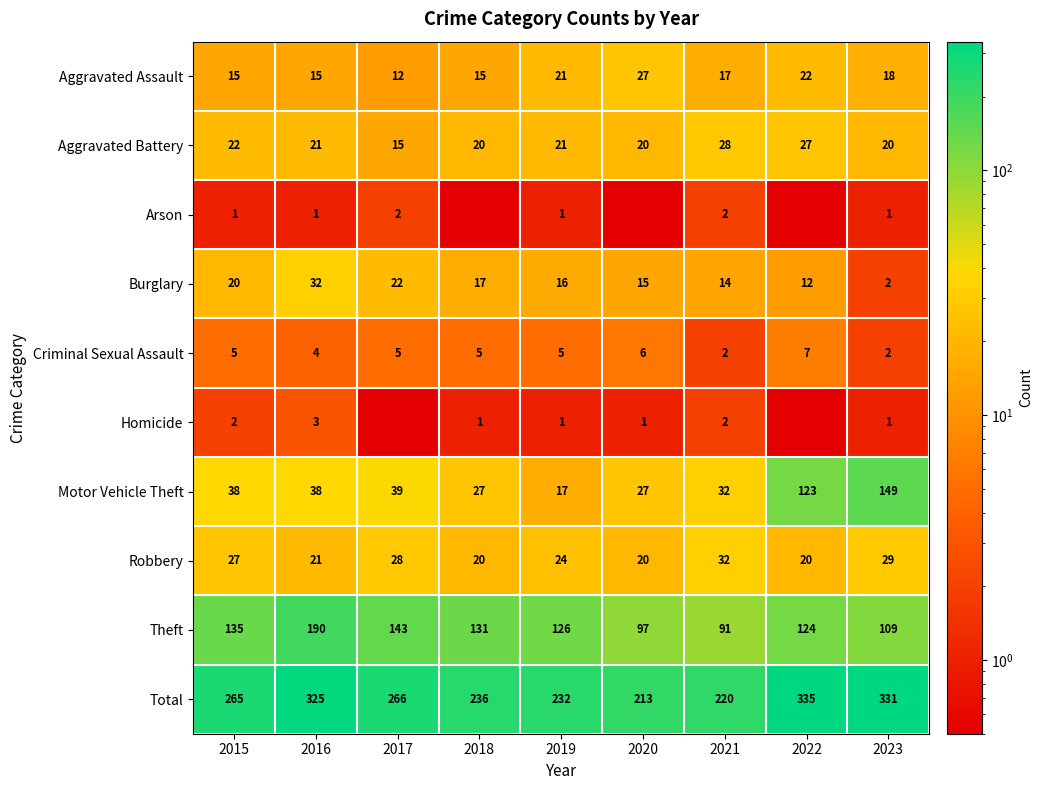

How many data points does each series have?

9